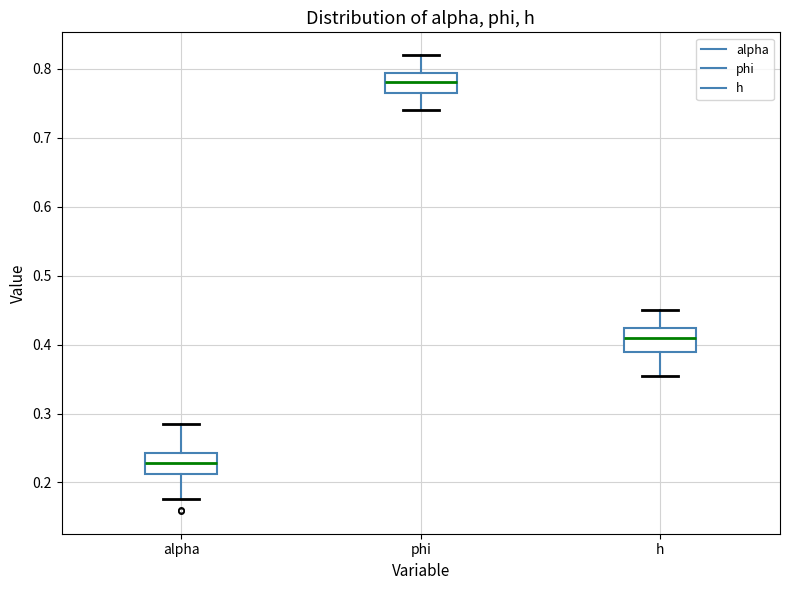

Which box's median line is the lowest?

alpha